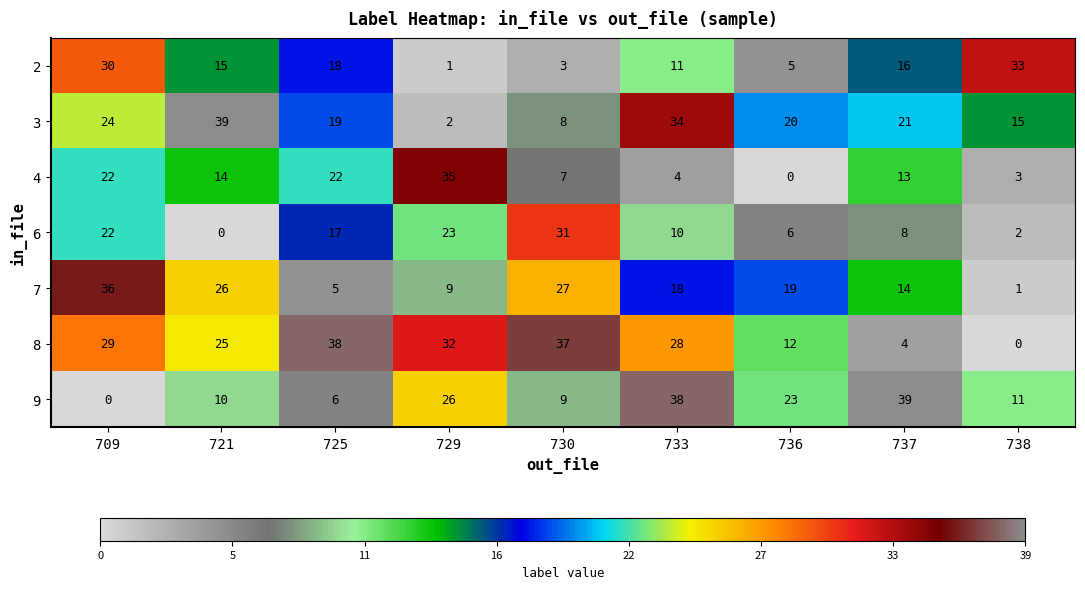

True or false: 9 has a value of 4 at 730.

False